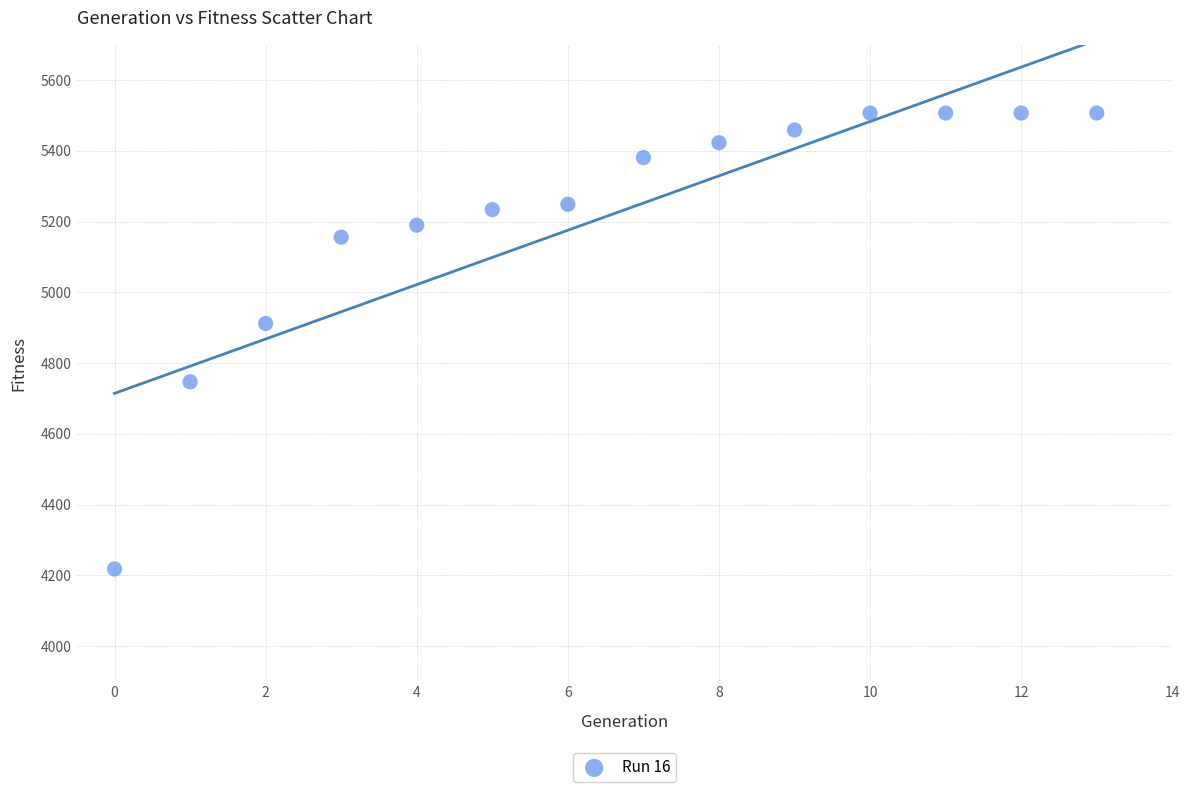

What Y value in the scatter plot is closest to 4862?

4912